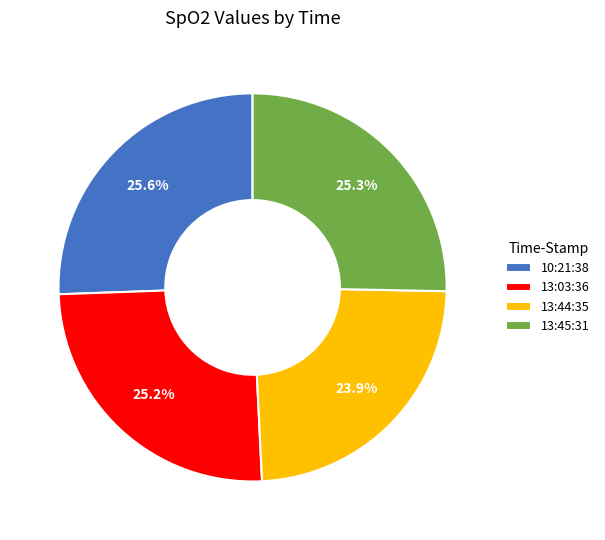

Combined, what portion of the pie is 13:44:35 and 13:45:31?

49.2%